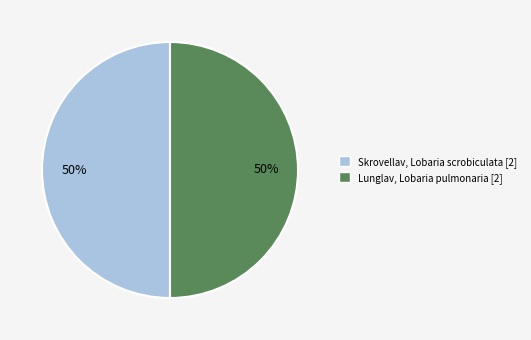

To the nearest percent, what is the average slice percentage?

50%